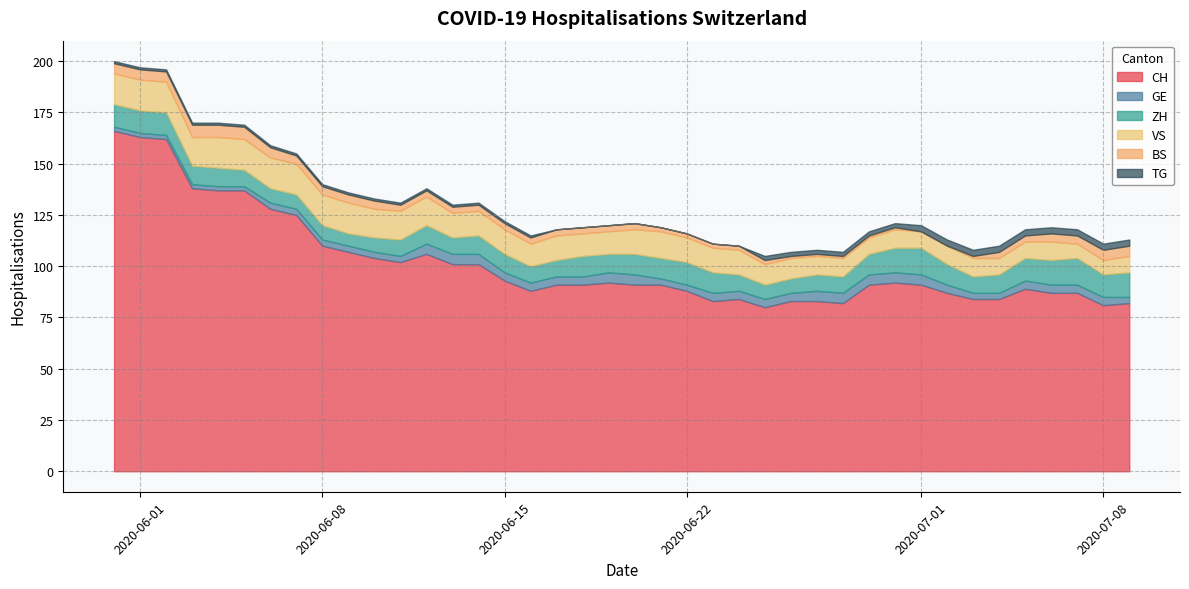

How many interior local valleys does the ZH series have?

5